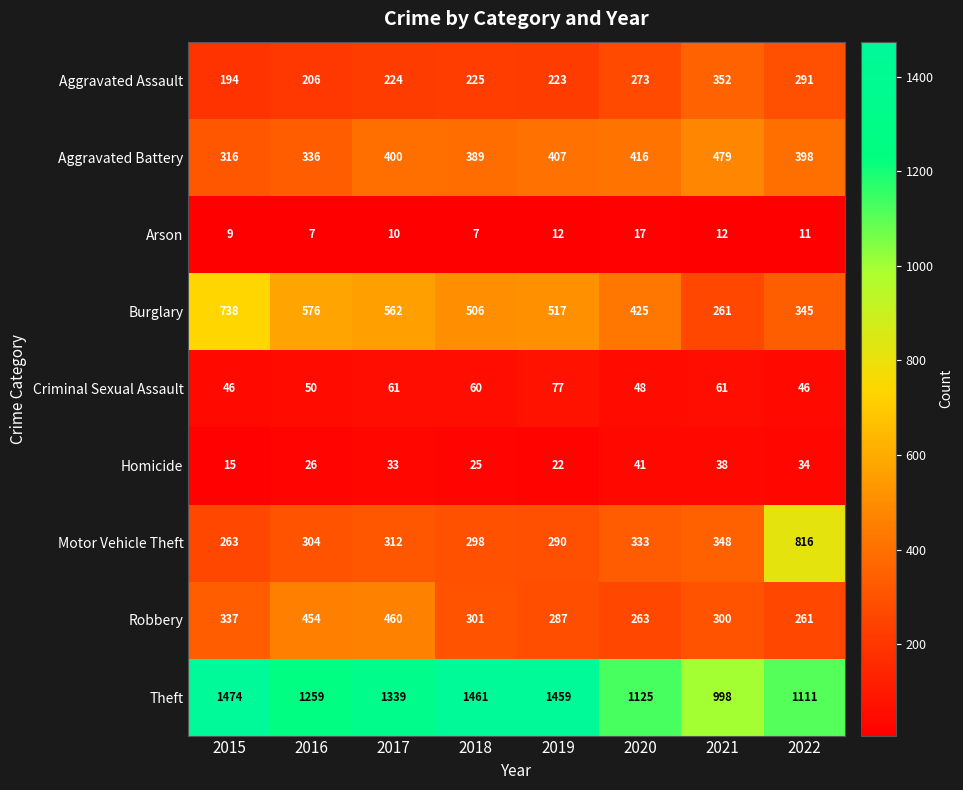

The Aggravated Assault series shows 93 at 2015. True or false?

False